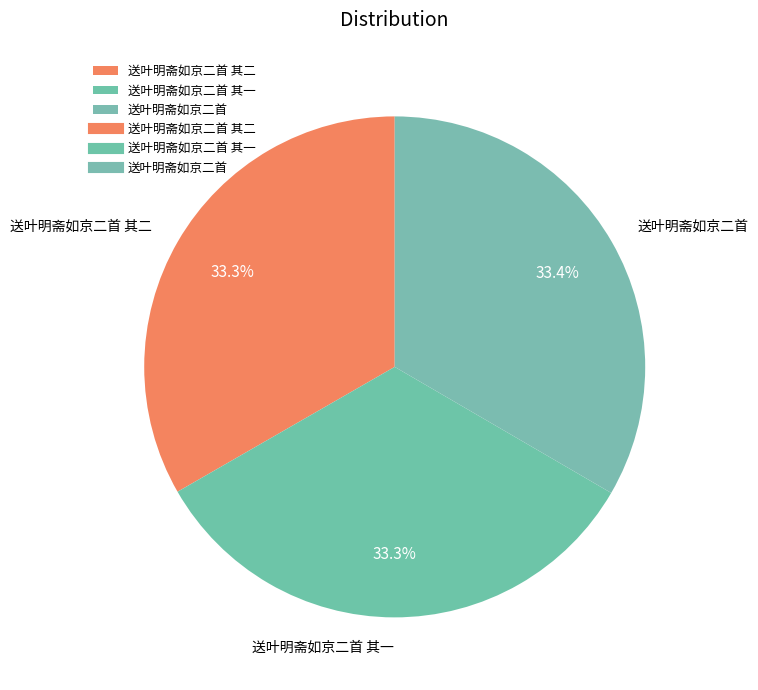

Is there any slice that represents more than half of the pie?

No